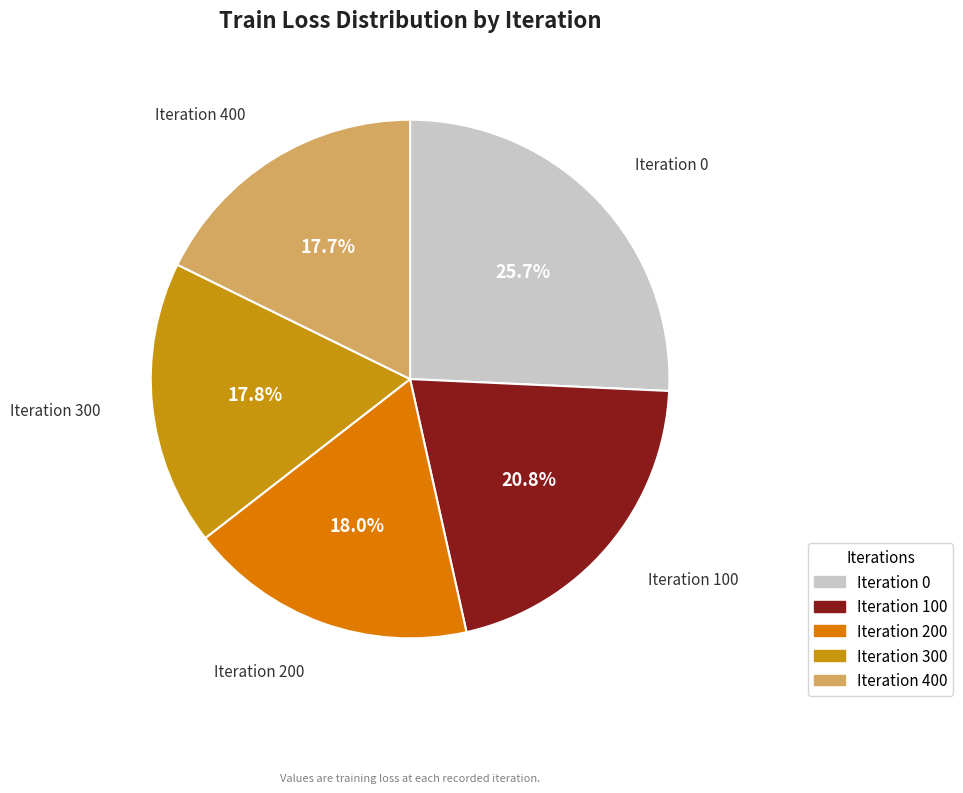

Is there a majority slice in this chart?

No